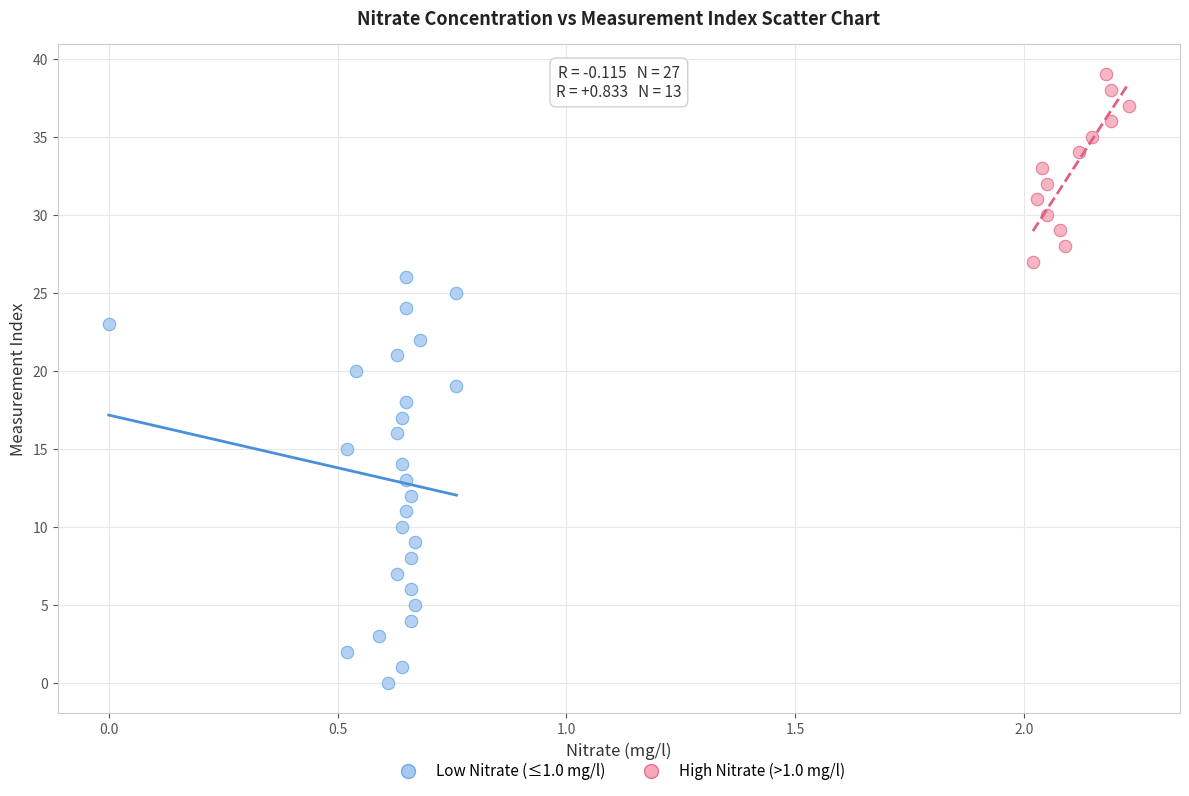

Which series has the largest Y range (max minus min)?

Low Nitrate (≤1.0 mg/l)